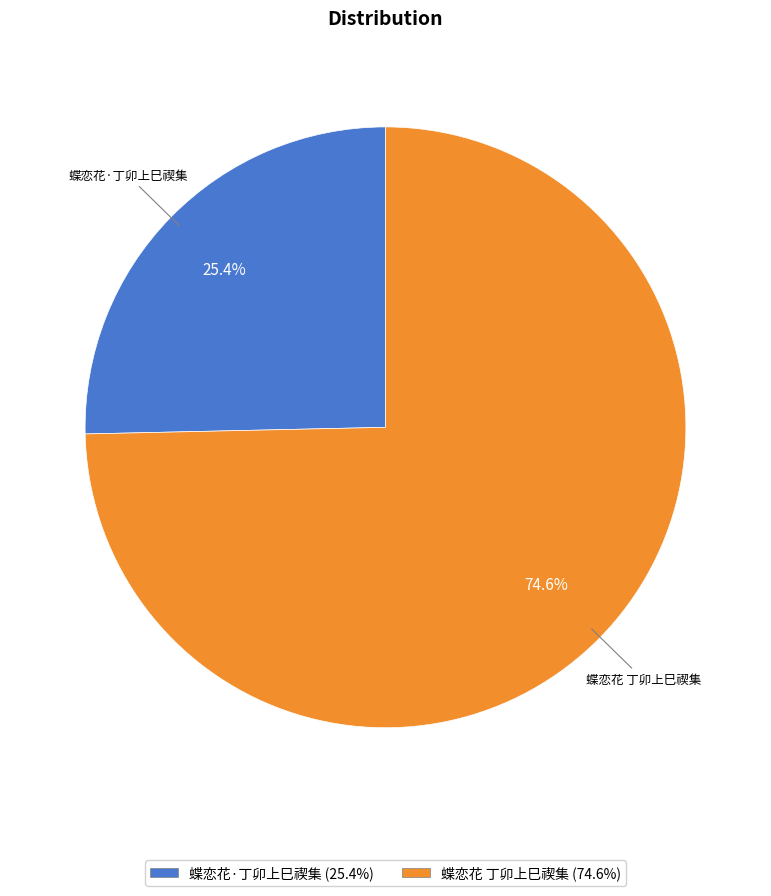

What percentage is the 蝶恋花·丁卯上巳禊集 slice, to the nearest percent?

25%